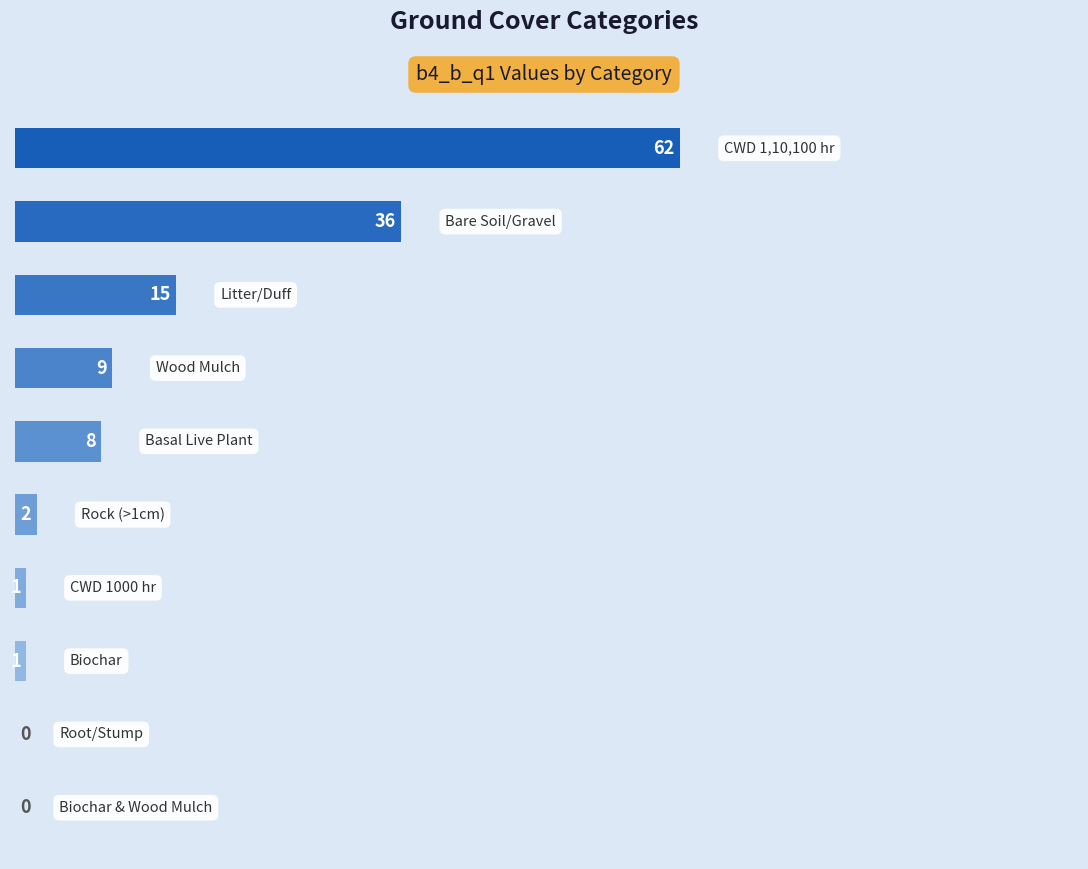

Are the bars horizontal?

Yes